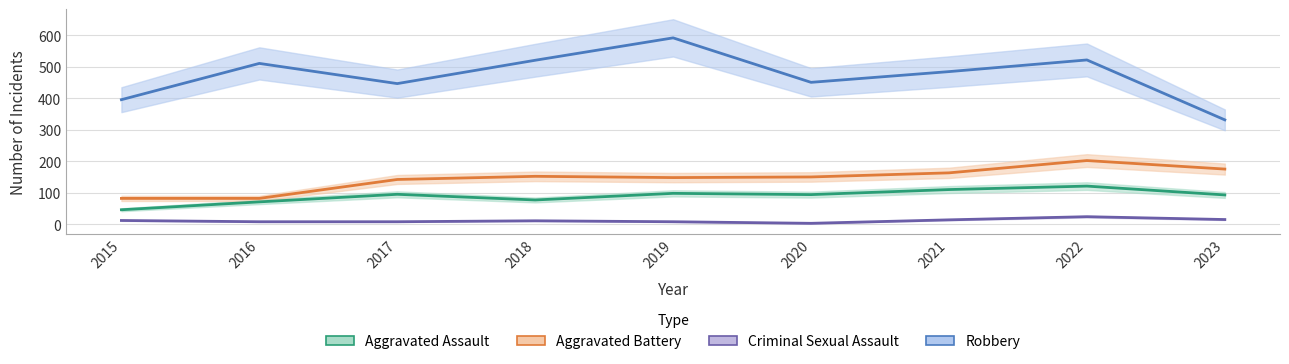

What is the sum of the Robbery values at 2018 and 2016?

1030